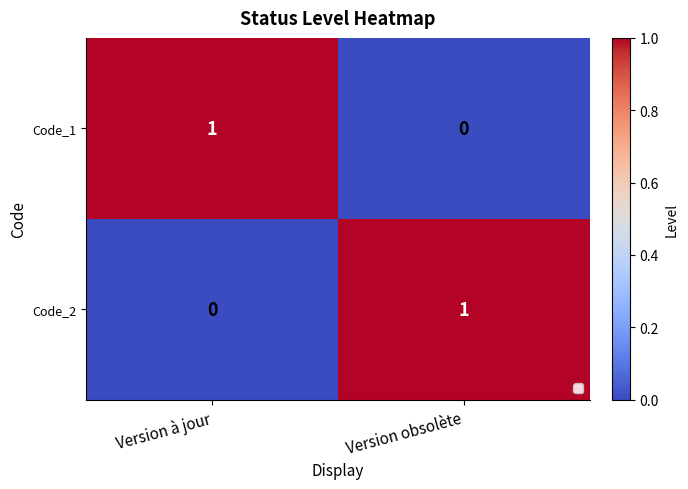

At which label is Code_2 closest to 0?

Version à jour